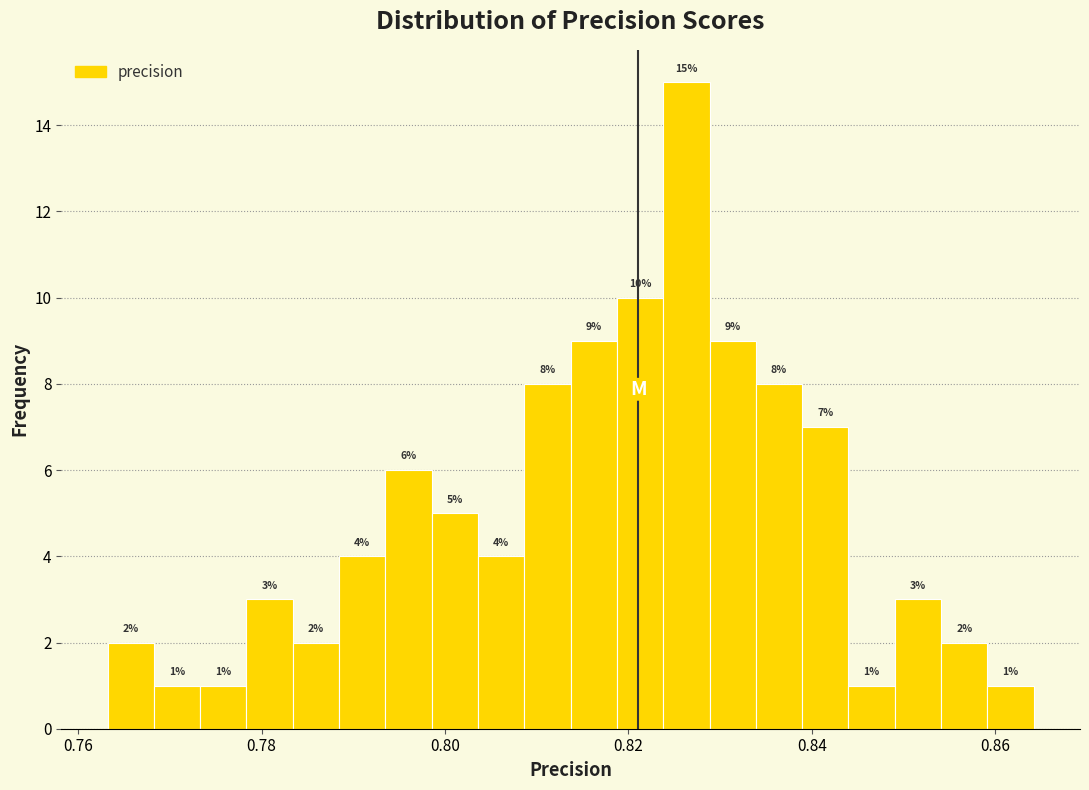

Read against the x-axis, roughly where is the centre of the tallest bar?

0.826